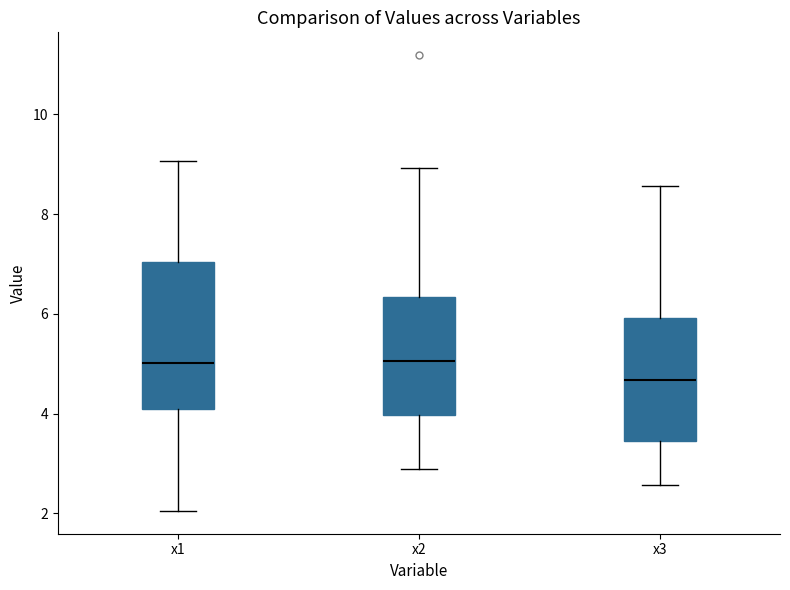

Reading left to right, read every box against the y-axis: the position of its median line, the range the box covers, and the ends of its whiskers. The values are not printed on the chart, so give them approximately, as read against the axis.

x1: median 5.0, box 4.0 to 7.0, whiskers 2.0 to 9.0
x2: median 5.0, box 4.0 to 6.4, whiskers 2.8 to 9.0
x3: median 4.6, box 3.4 to 6.0, whiskers 2.6 to 8.6